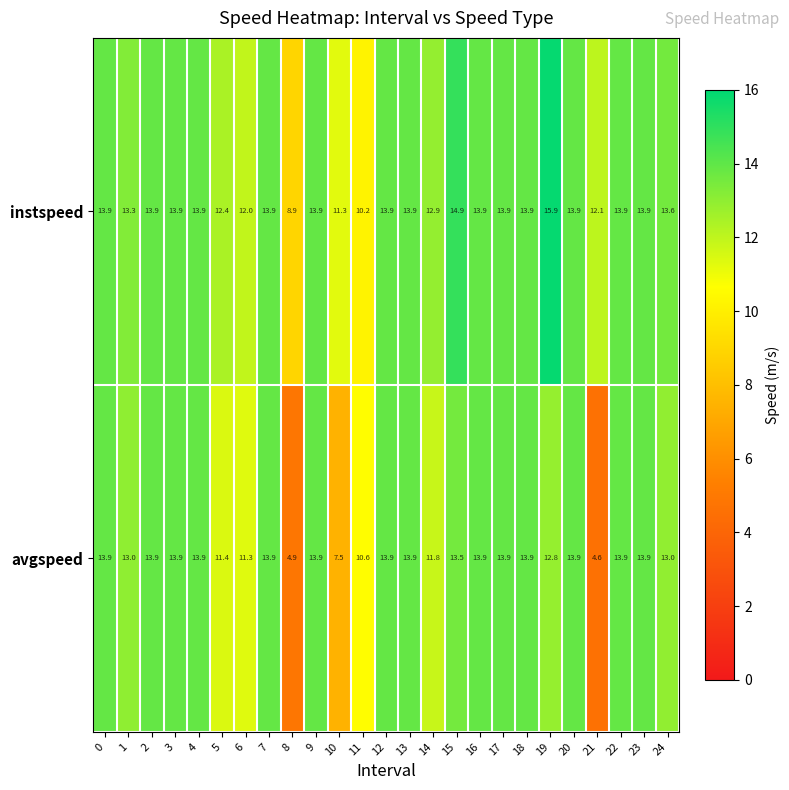

List the series in order of their peak value, highest first.

instspeed, avgspeed